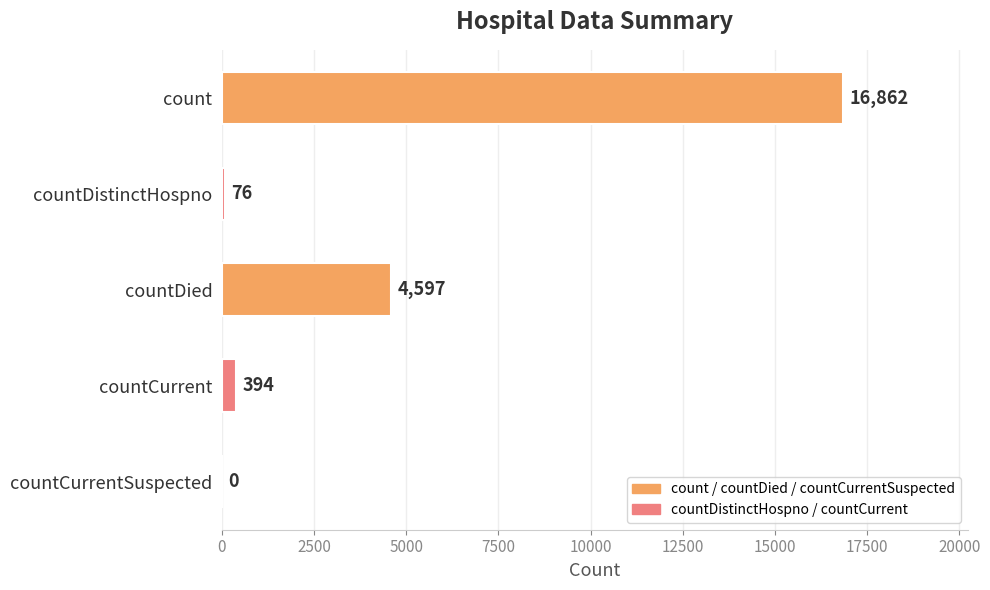

Which label corresponds to the largest value in the chart?

count